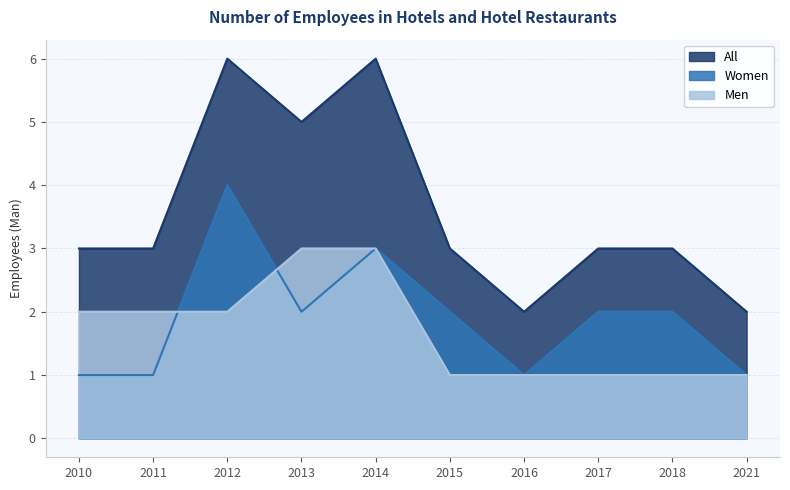

At which label does Women reach its peak?

2012